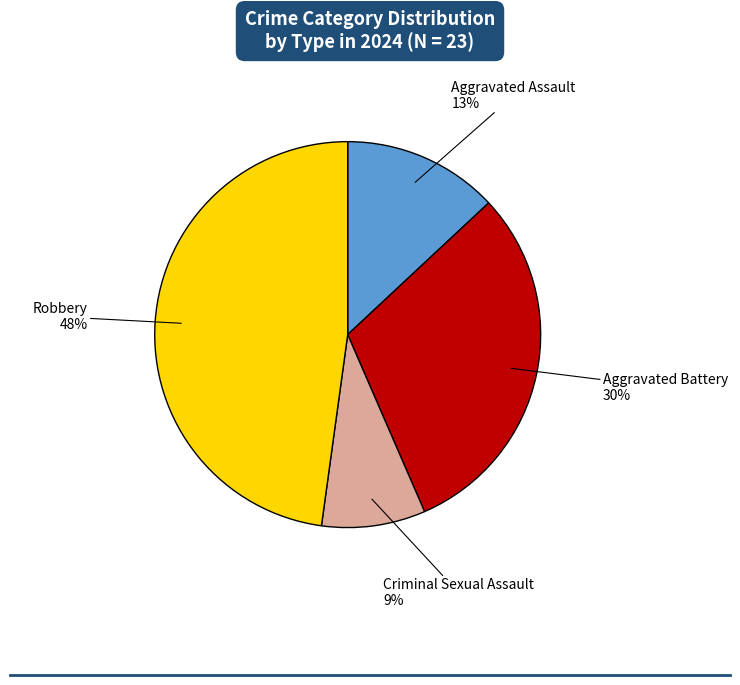

To the nearest percent, what is the average slice percentage?

25%